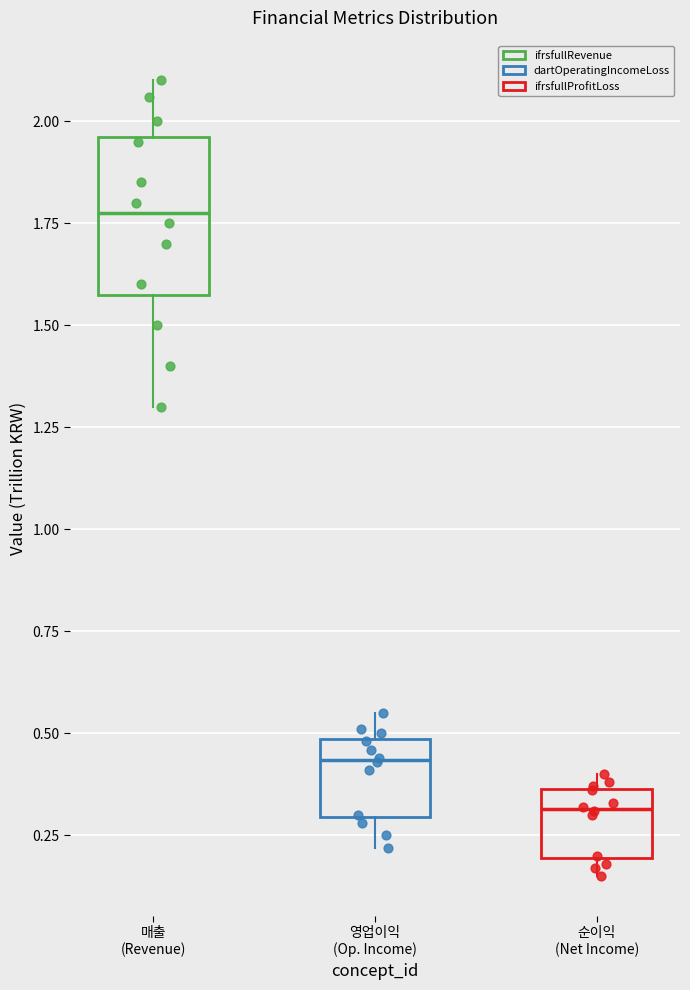

Reading left to right, read every box against the y-axis: the position of its median line, the range the box covers, and the ends of its whiskers. The values are not printed on the chart, so give them approximately, as read against the axis.

매출 (Revenue): median 1.80, box 1.60 to 1.95, whiskers 1.30 to 2.10
영업이익 (Op. Income): median 0.45, box 0.30 to 0.50, whiskers 0.20 to 0.55
순이익 (Net Income): median 0.30, box 0.20 to 0.35, whiskers 0.15 to 0.40